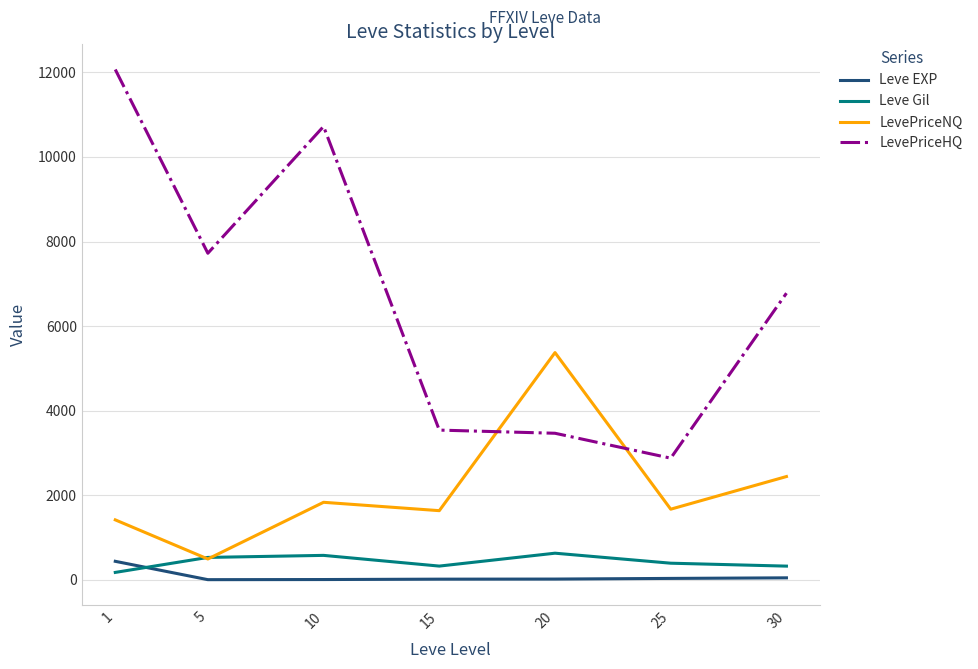

Which series has the widest spread of values?

LevePriceHQ